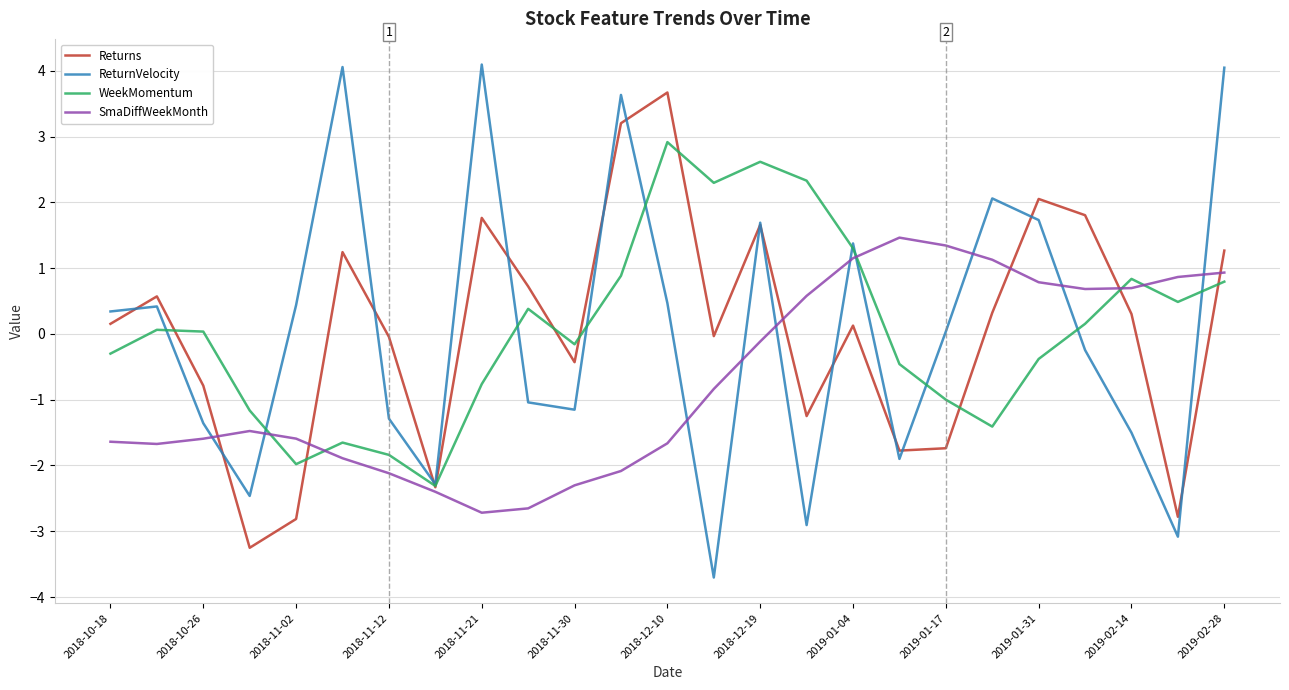

What is the minimum value shown in the chart?

-3.7